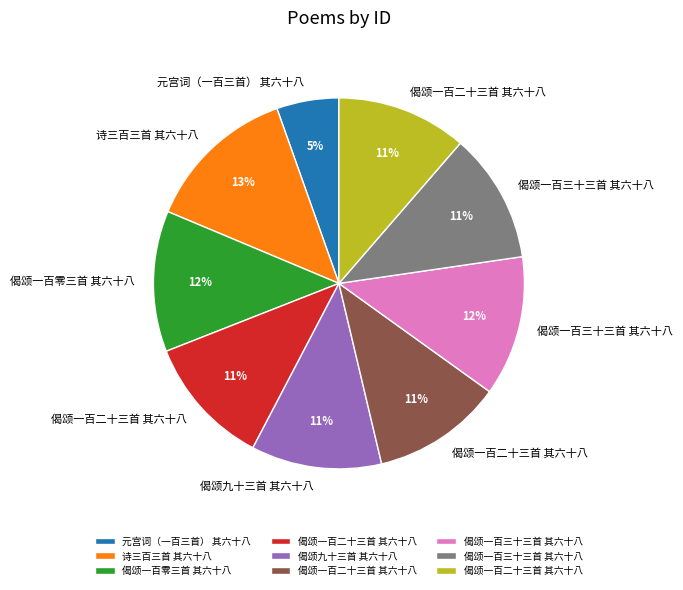

To the nearest percent, what is the average slice percentage?

11%